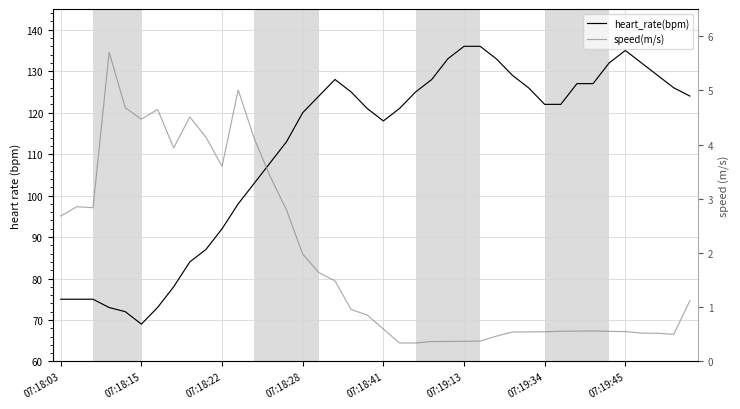

How many interior local valleys does the speed(m/s) series have?

6